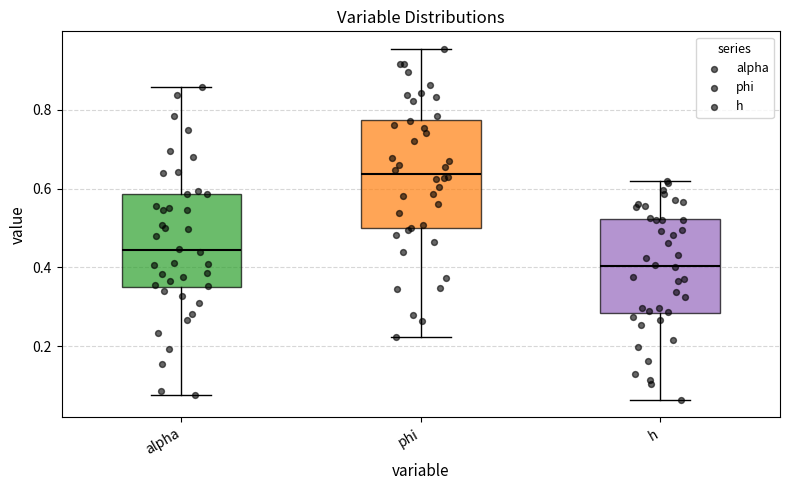

Which box is the tallest, from its lower edge to its upper edge?

phi